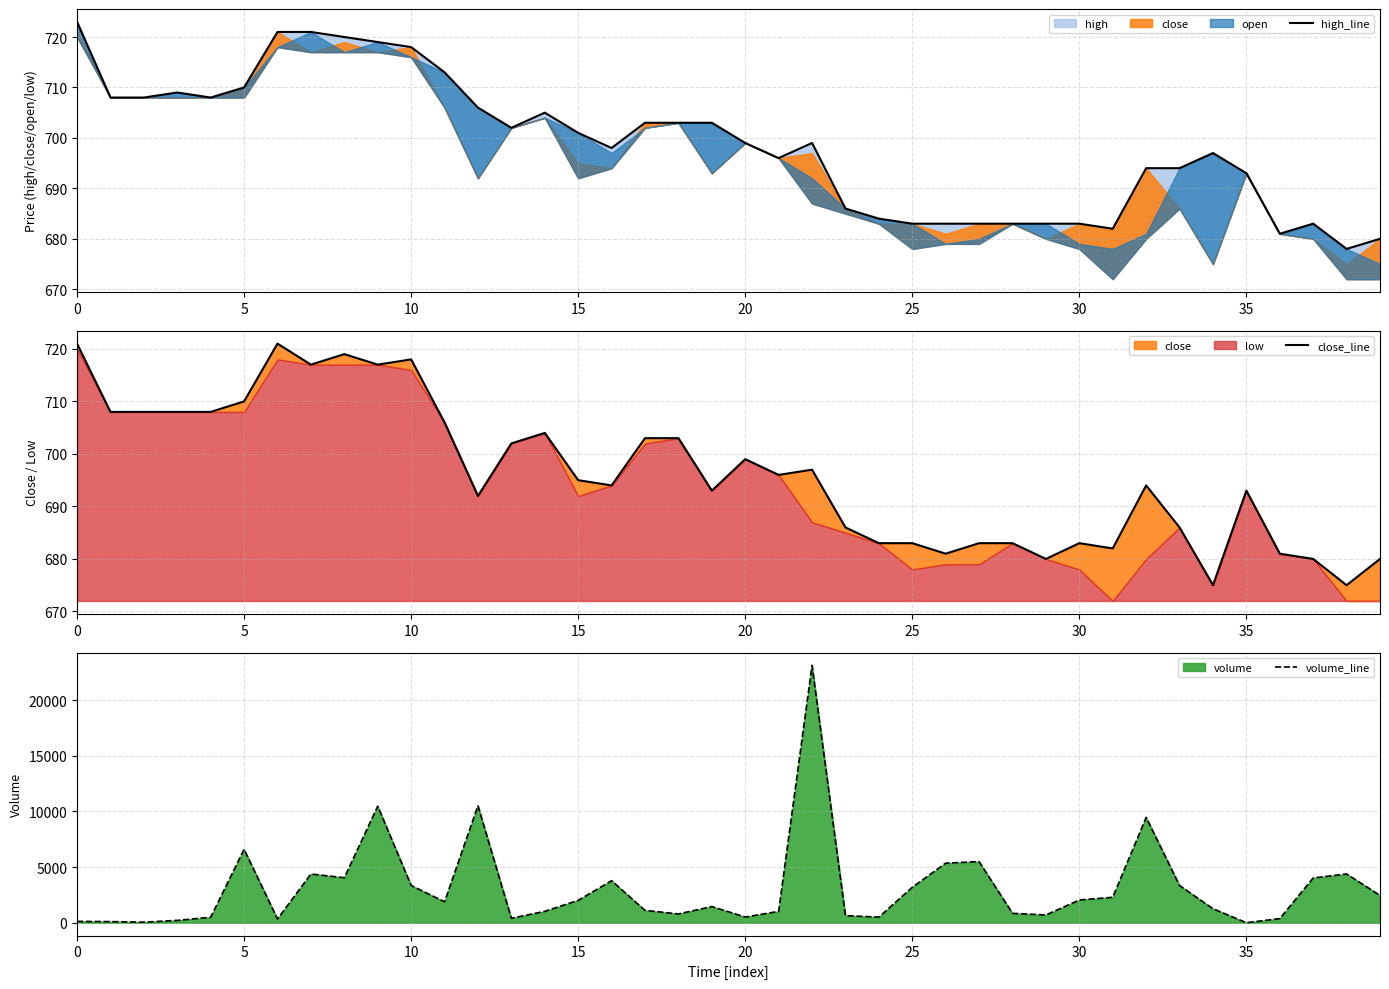

What is the approximate value of high_line at 9?

719.0